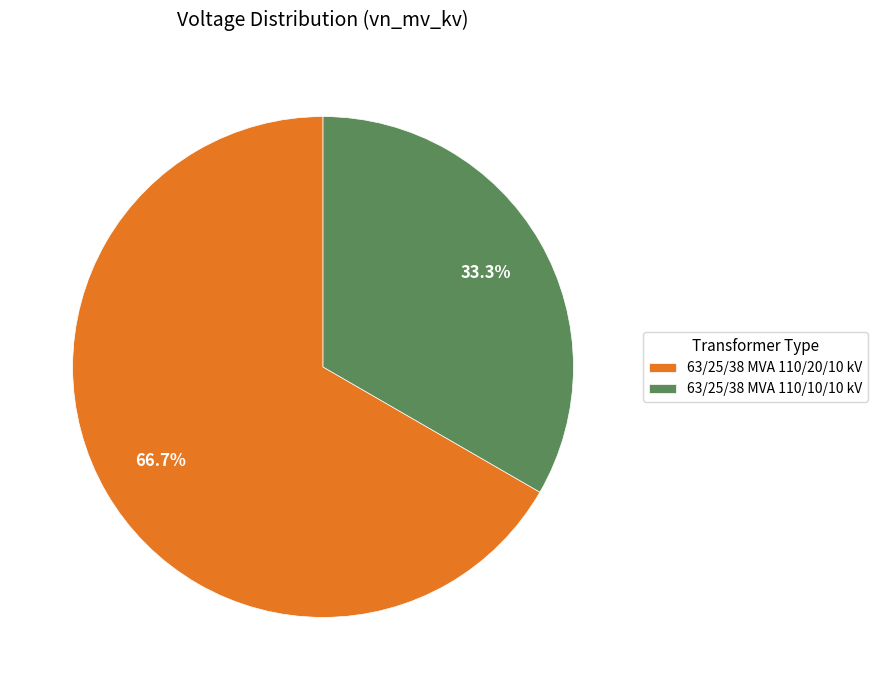

The 63/25/38 MVA 110/20/10 kV slice represents 73% of the pie. True or false?

False